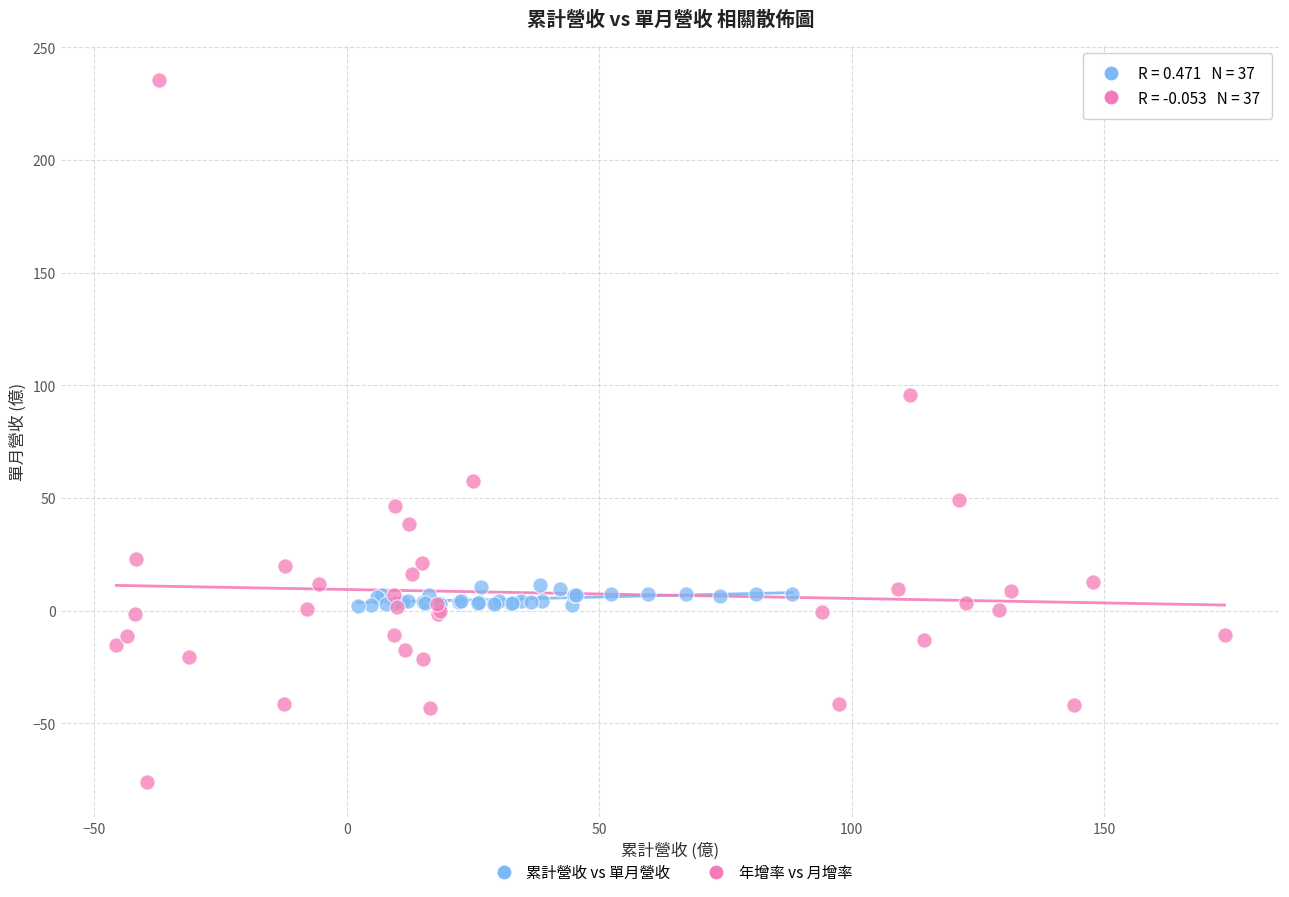

Which series reaches the maximum Y coordinate?

年增率 vs 月增率